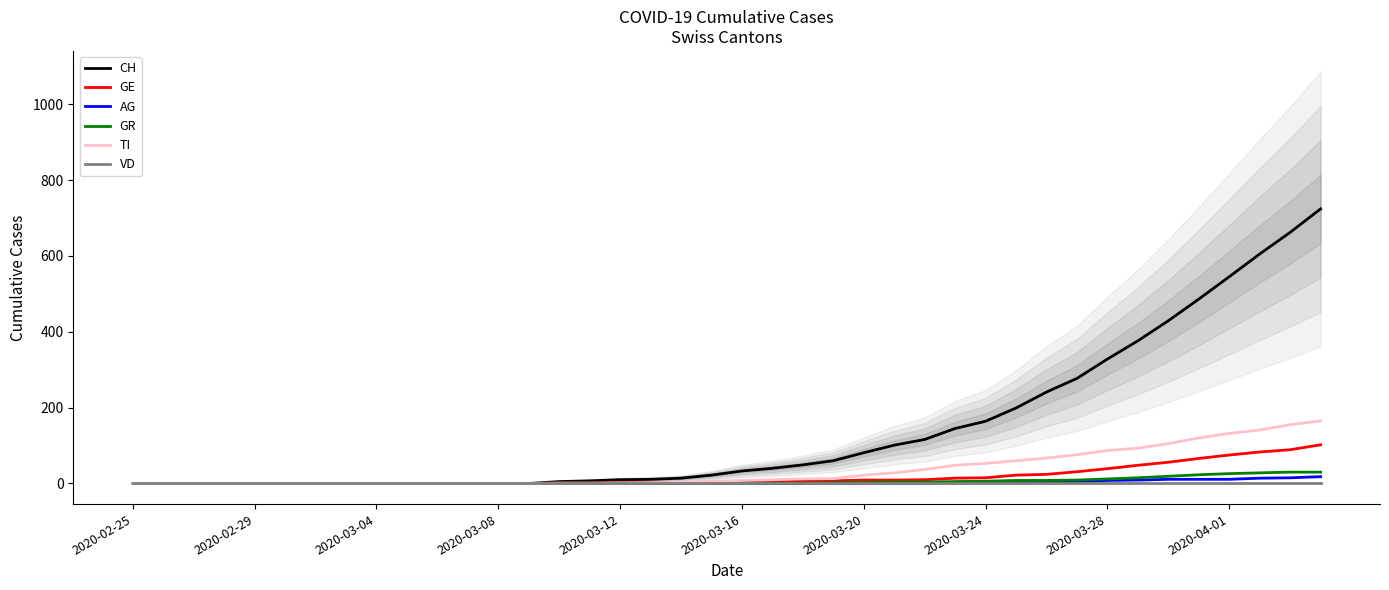

What is the difference between the GE values at 25 and 19?

5